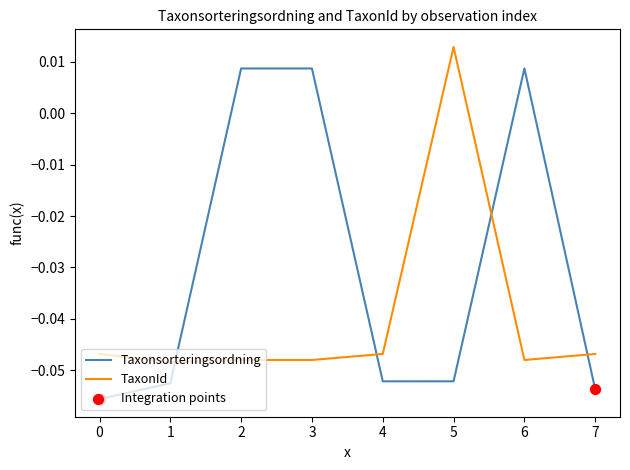

Is the value of Taxonsorteringsordning at 0 greater than the value of TaxonId at 2?

No